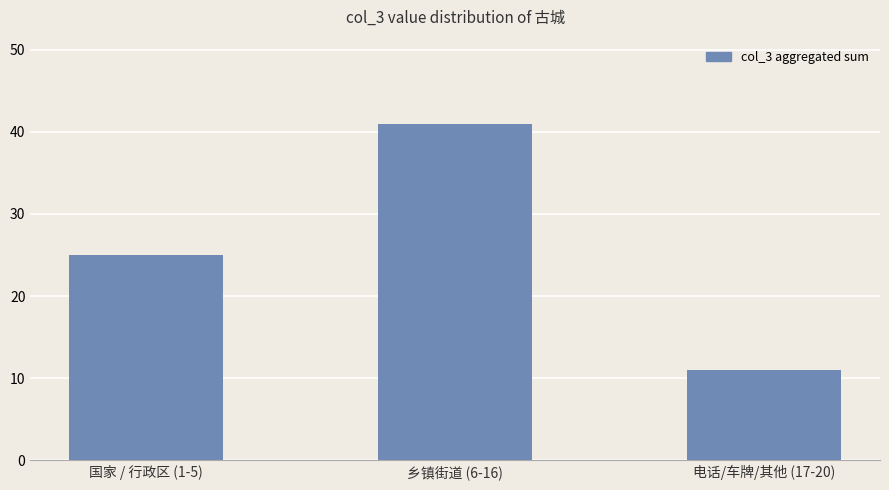

Reading left to right, transcribe all the data shown in this chart.

国家 / 行政区 (1-5)=25	乡镇街道 (6-16)=41	电话/车牌/其他 (17-20)=11